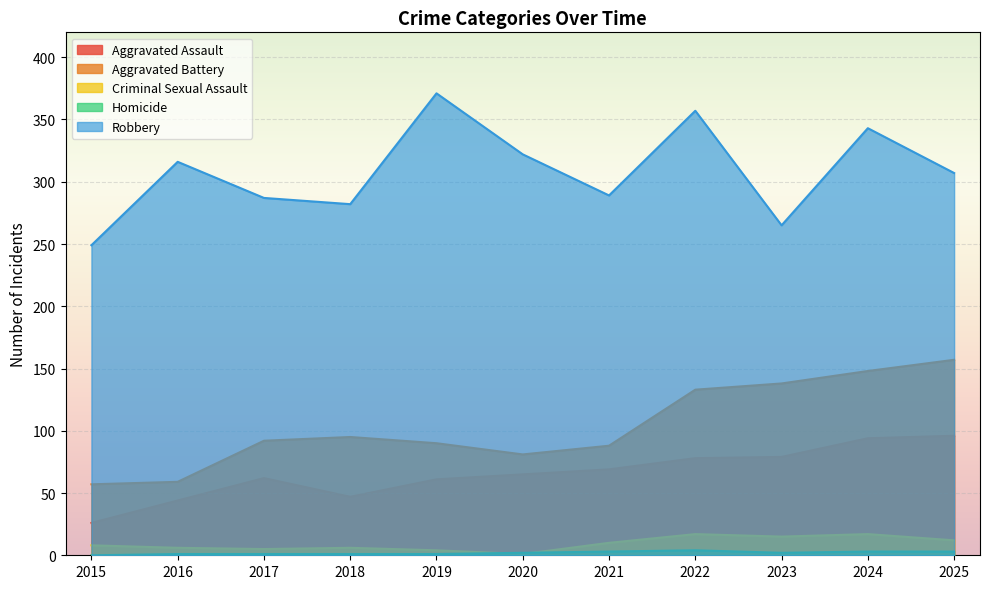

True or false: Criminal Sexual Assault has a value of 4 at 2019.

True